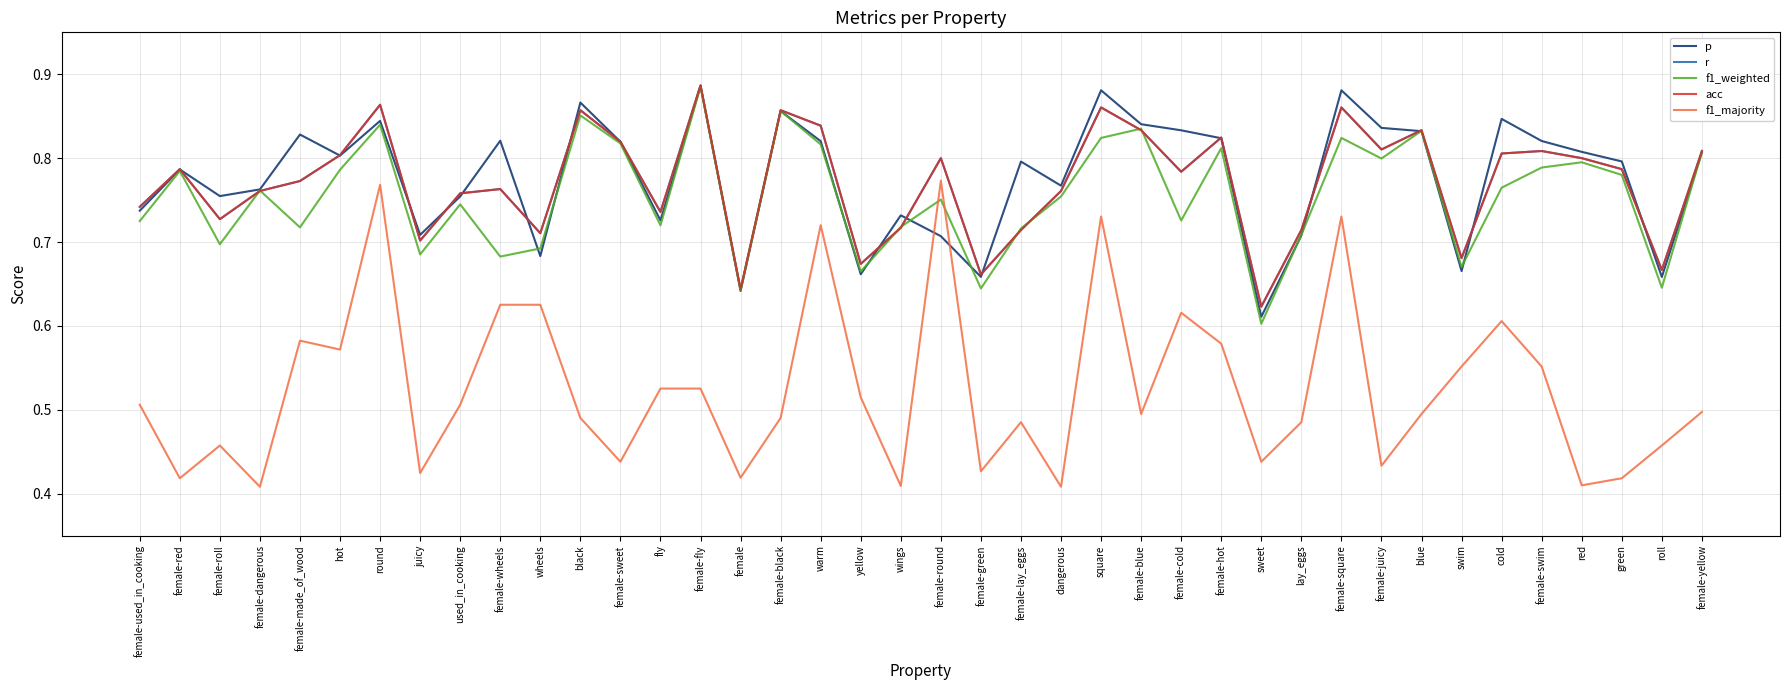

List the labels in order of r value, smallest first.

sweet, female, female-green, roll, yellow, swim, juicy, wheels, female-lay_eggs, lay_eggs, wings, female-roll, fly, female-used_in_cooking, used_in_cooking, female-dangerous, dangerous, female-wheels, female-made_of_wood, female-cold, female-red, green, female-round, red, hot, cold, female-swim, female-yellow, female-juicy, female-sweet, female-hot, female-blue, blue, warm, black, female-black, square, female-square, round, female-fly